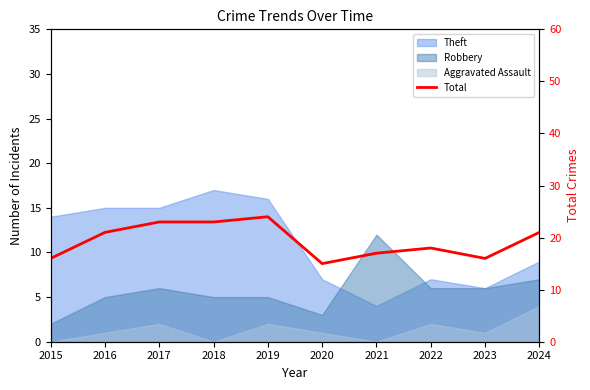

What is the difference between the values at 2019 and 2017?

1